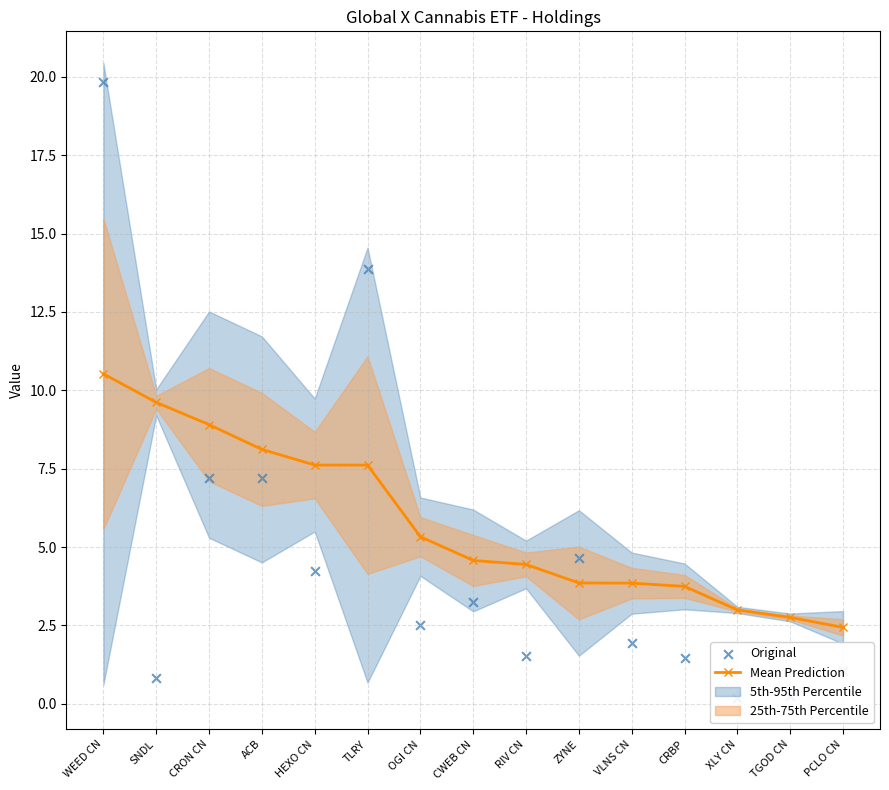

Which series contains the lowest Y value?

Original